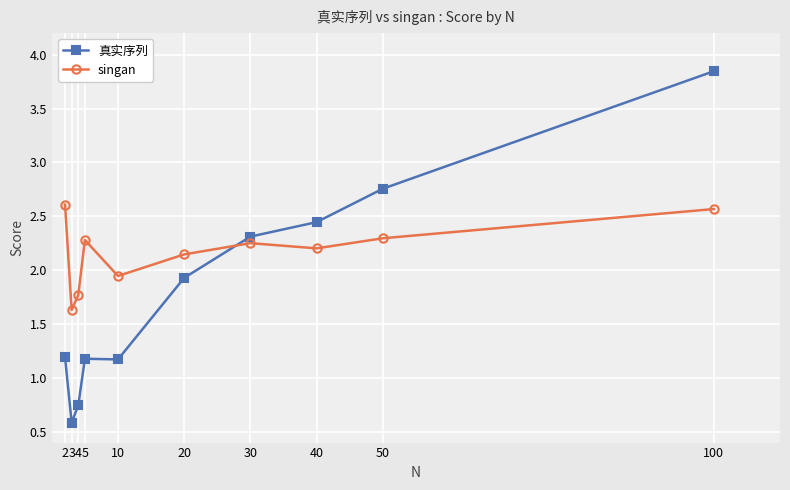

Does the chart have visible grid lines?

Yes